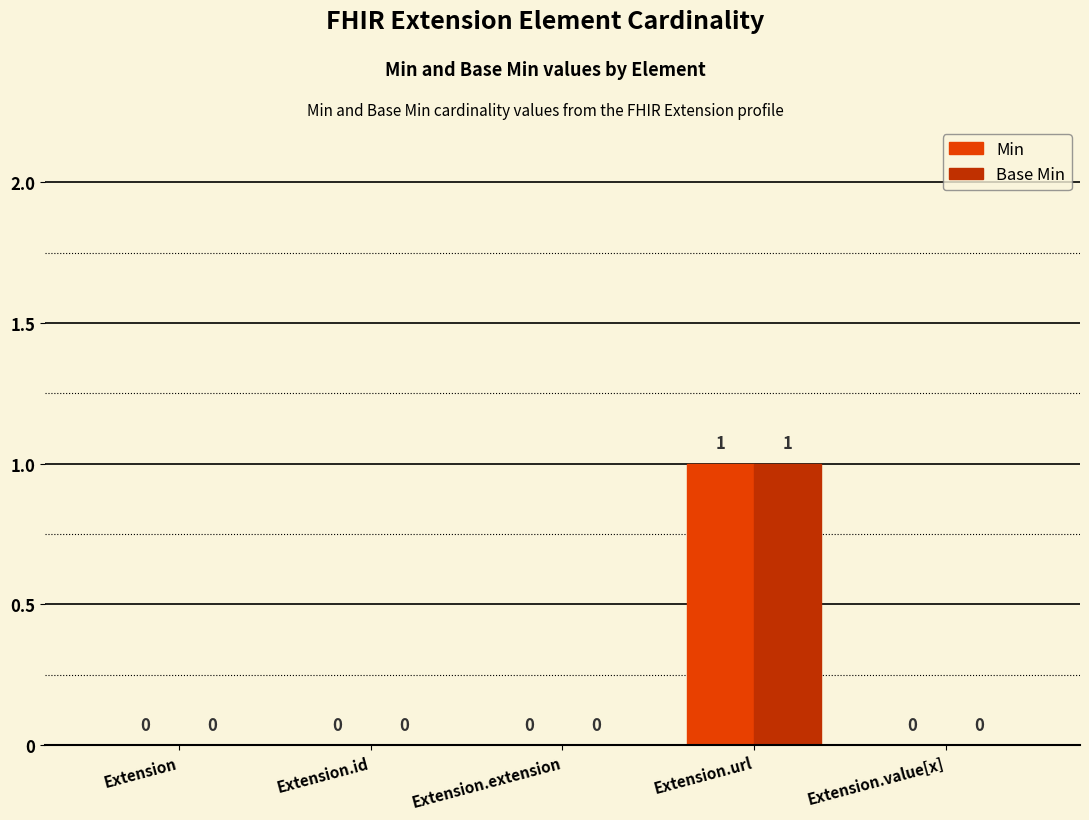

At which label does Base Min reach its peak?

Extension.url